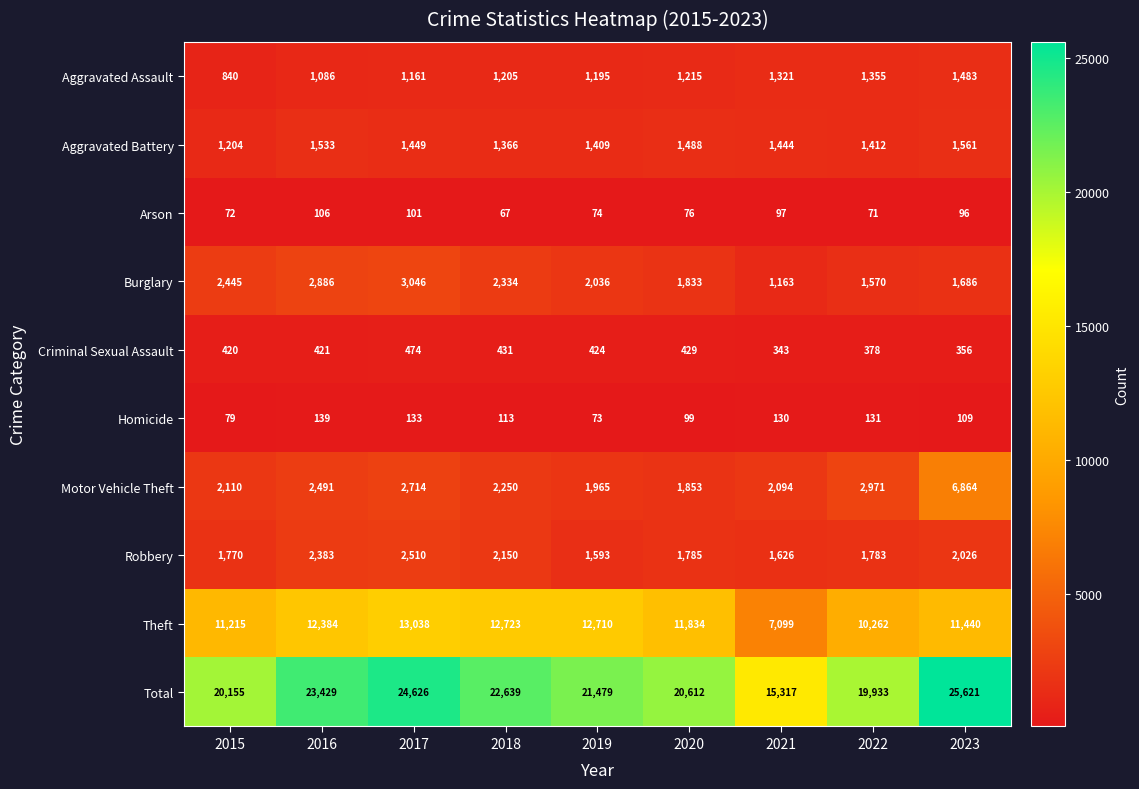

What is the sum of the Aggravated Assault values at 2015 and 2021?

2161